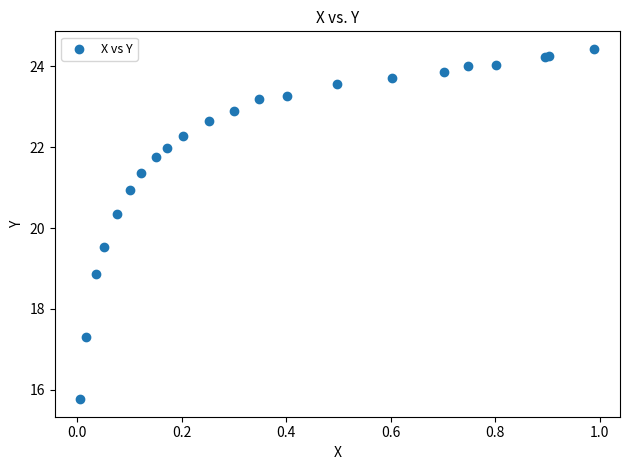

What Y value in the scatter plot is closest to 20?

20.3